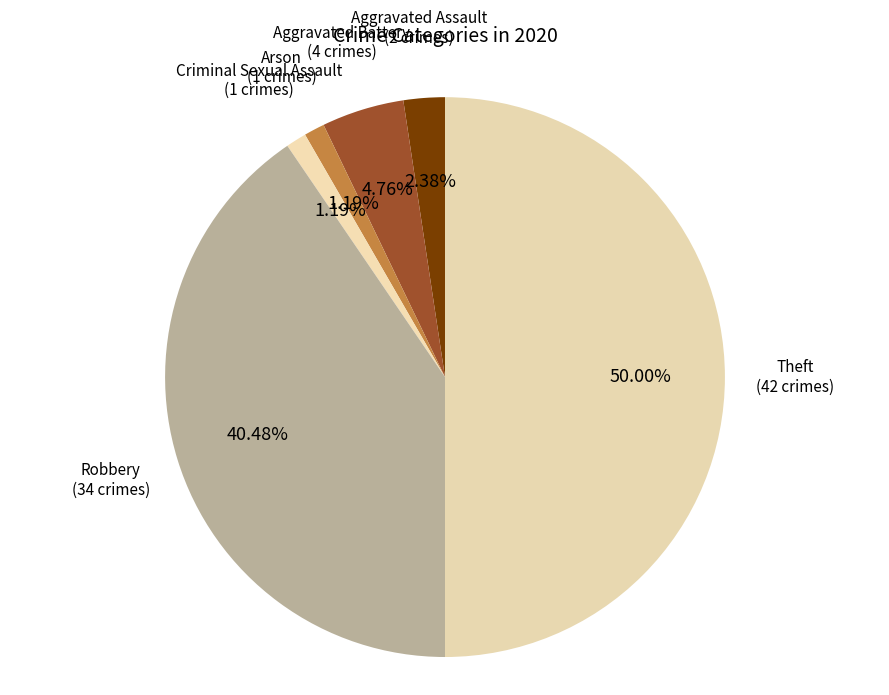

Which slice is the largest?

Theft